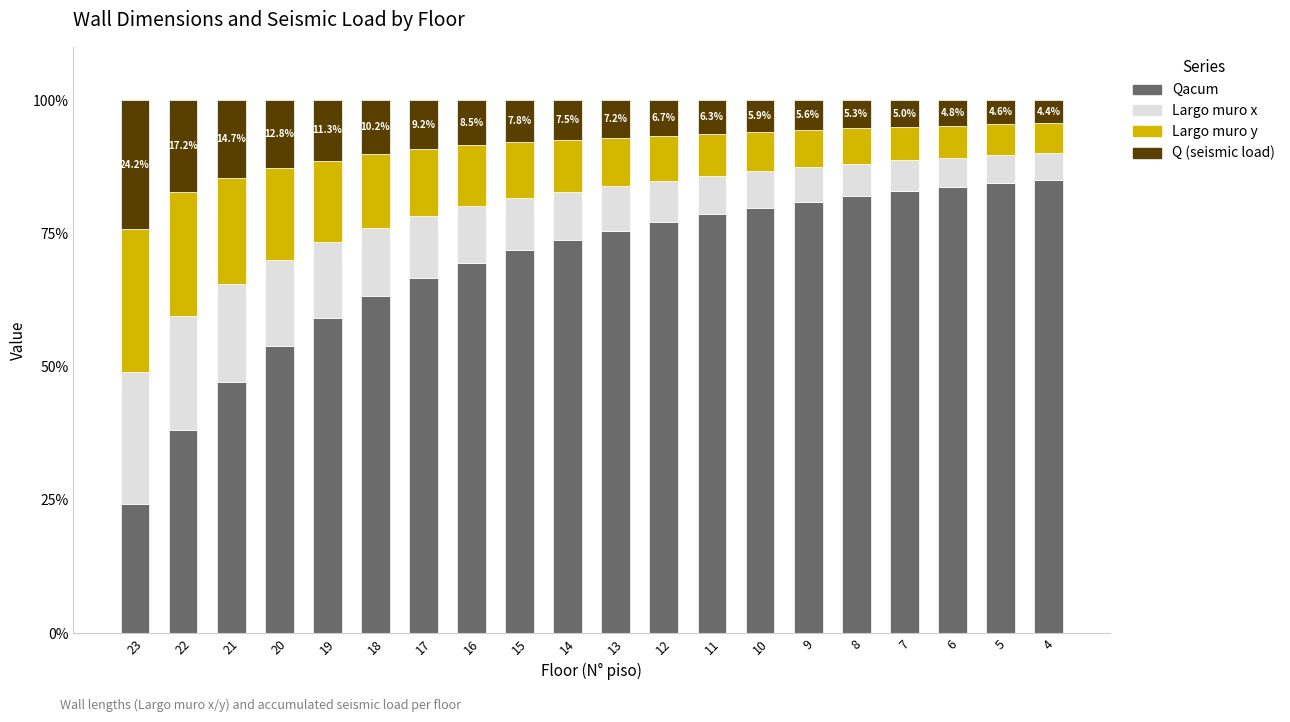

What is the maximum value for Qacum?

85.1